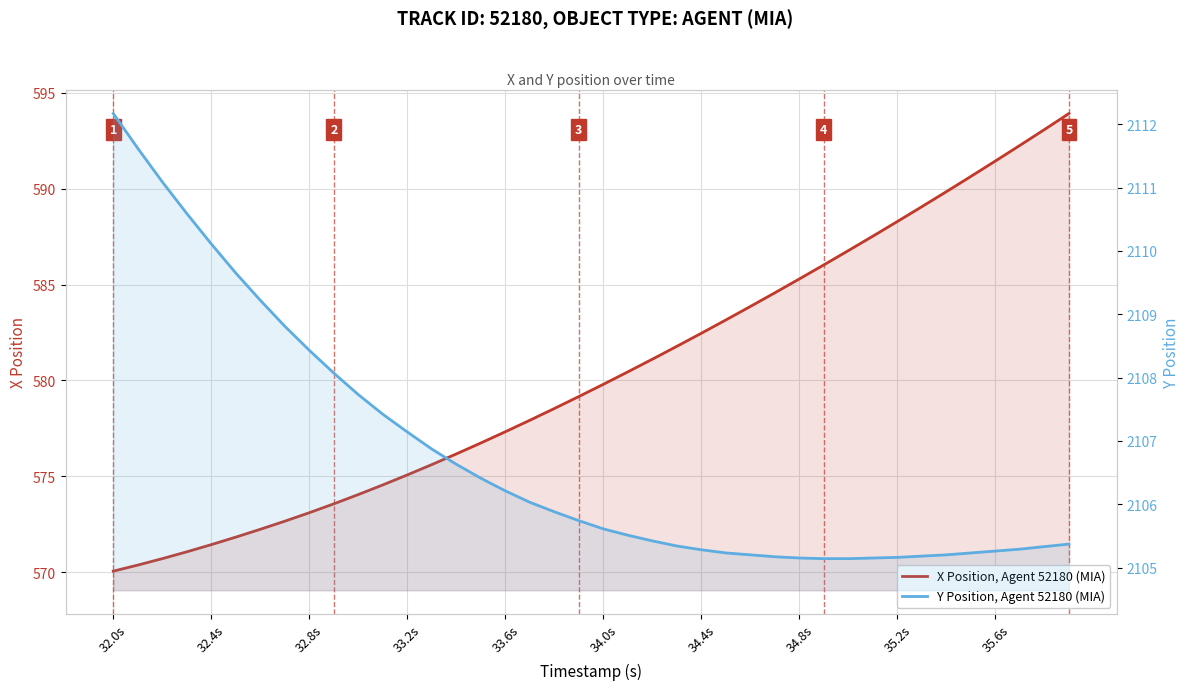

True or false: X Position, Agent 52180 (MIA) has more than 1 points higher than both neighbors.

False